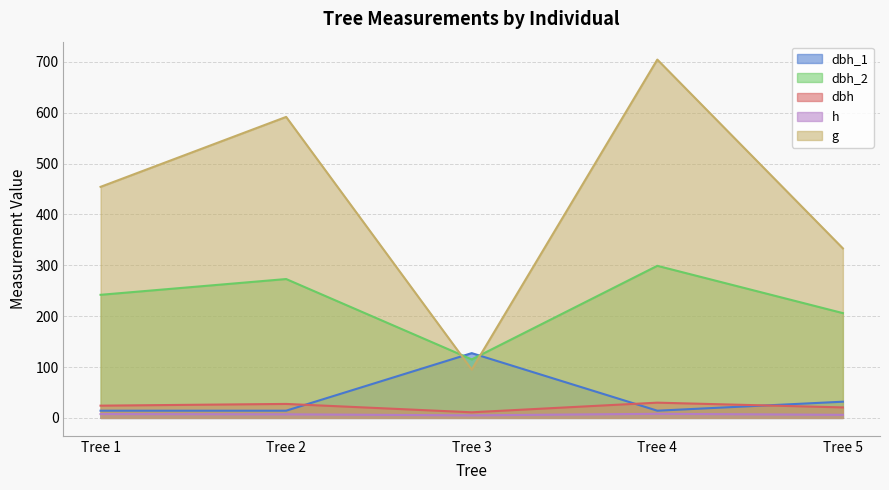

List the labels in order of dbh value, largest first.

Tree 4, Tree 2, Tree 1, Tree 5, Tree 3